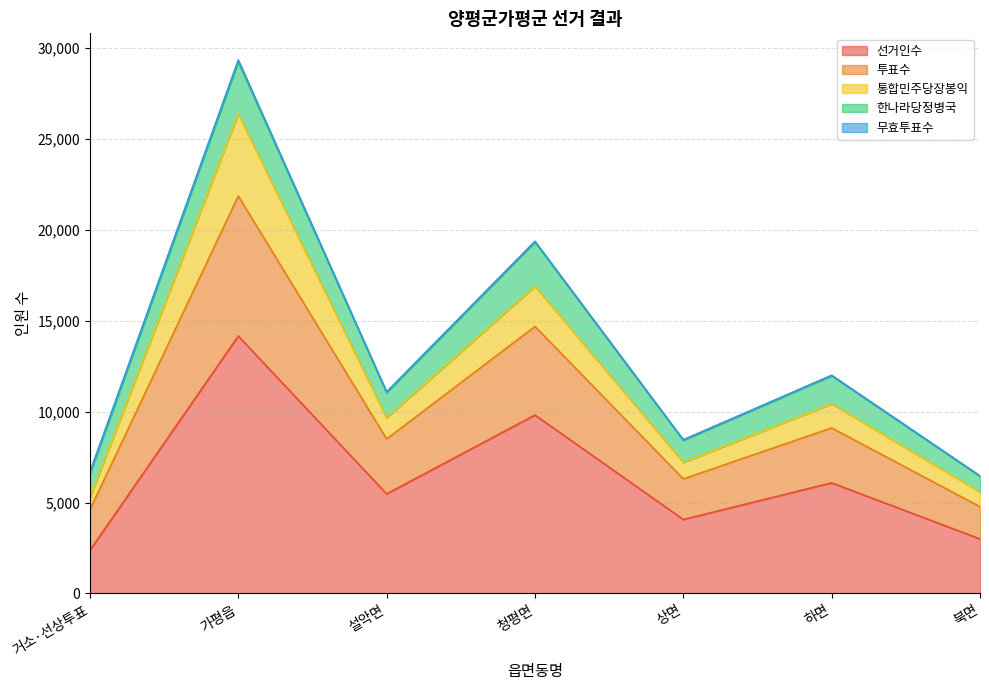

At which label does 선거인수 reach its minimum?

거소·선상투표